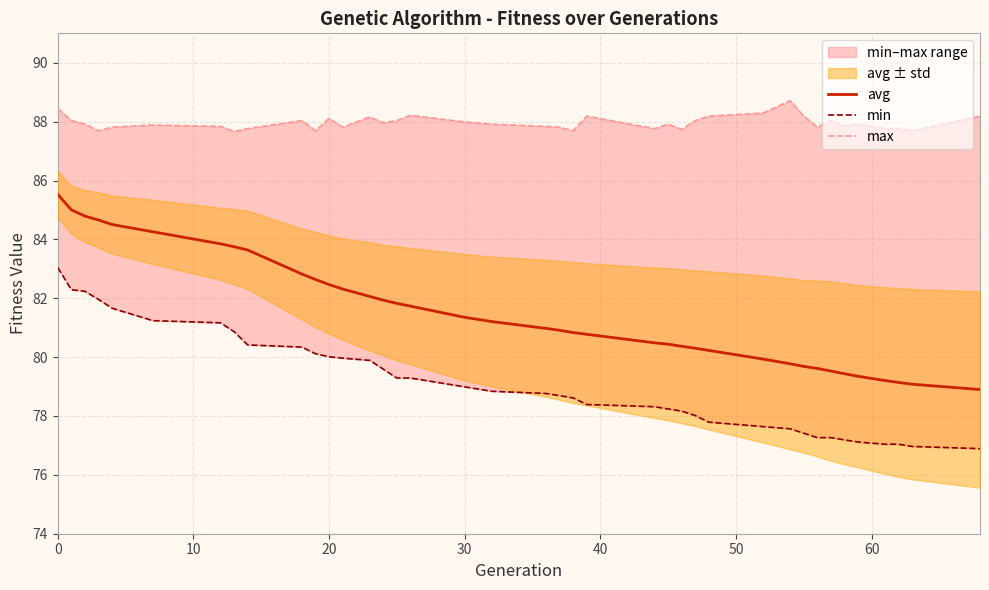

True or false: min has more than 1 interior local peaks.

False